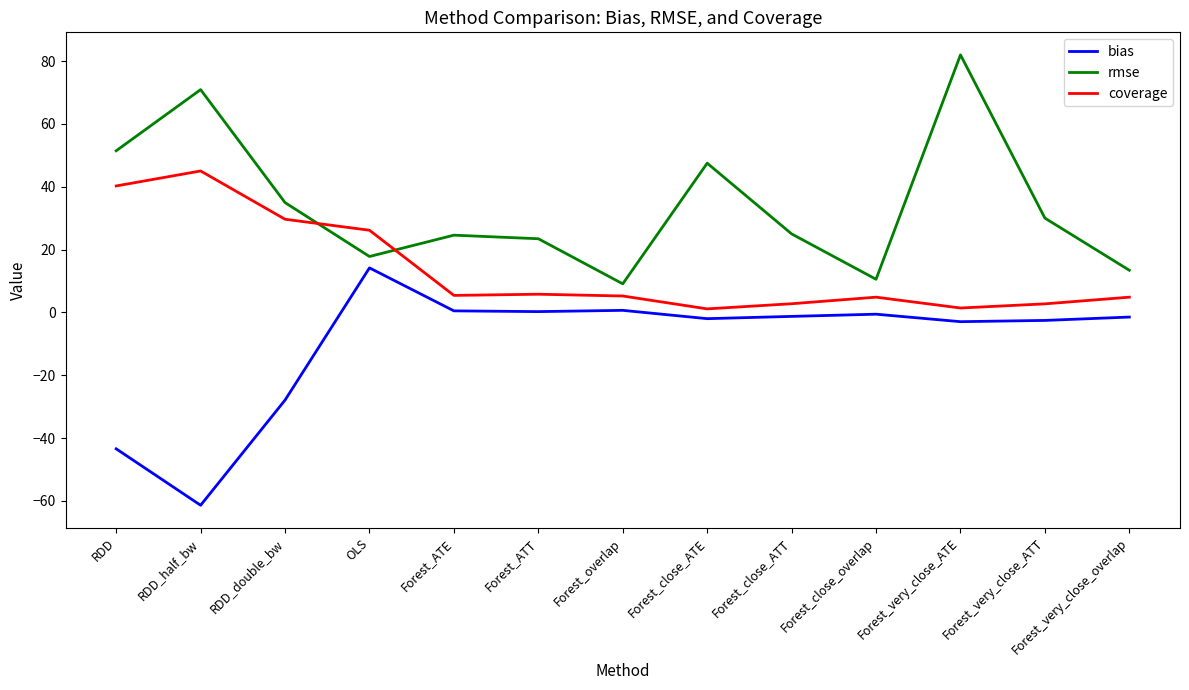

The rmse series shows 35.0 at RDD_double_bw. True or false?

True